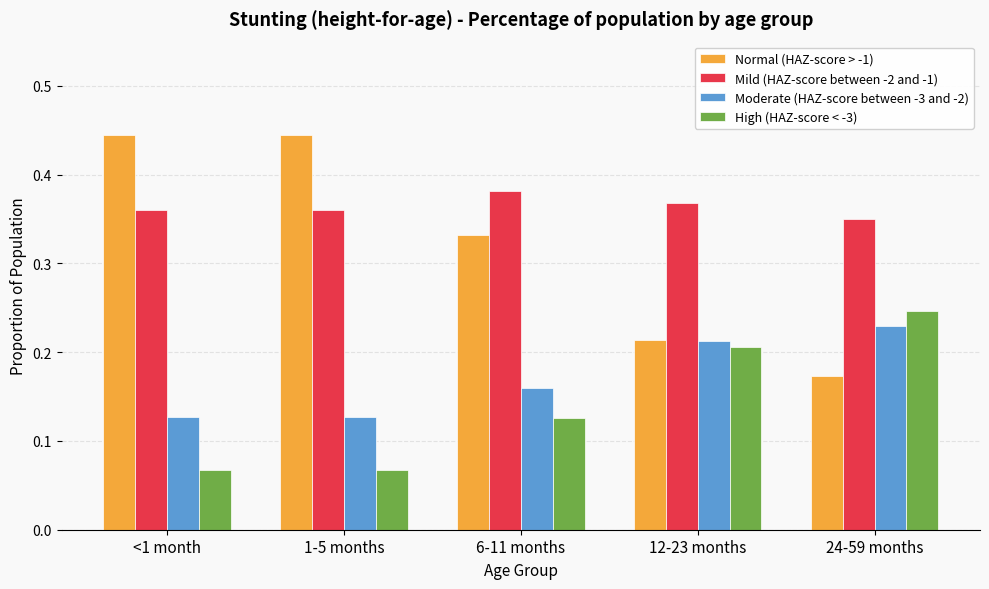

The Moderate (HAZ-score between -3 and -2) series shows 0.3 at 24-59 months. True or false?

False